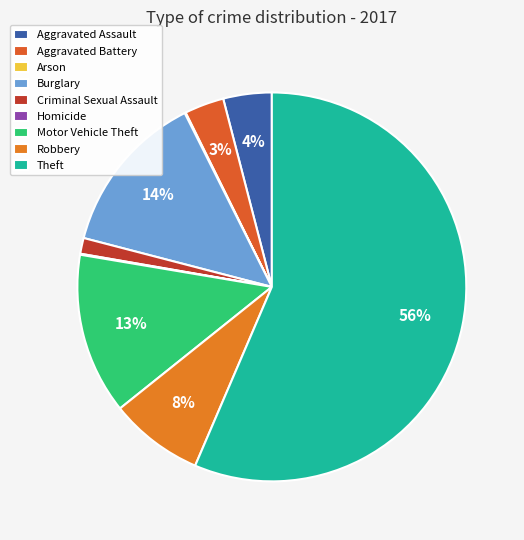

Which category has the smallest portion of the pie?

Arson